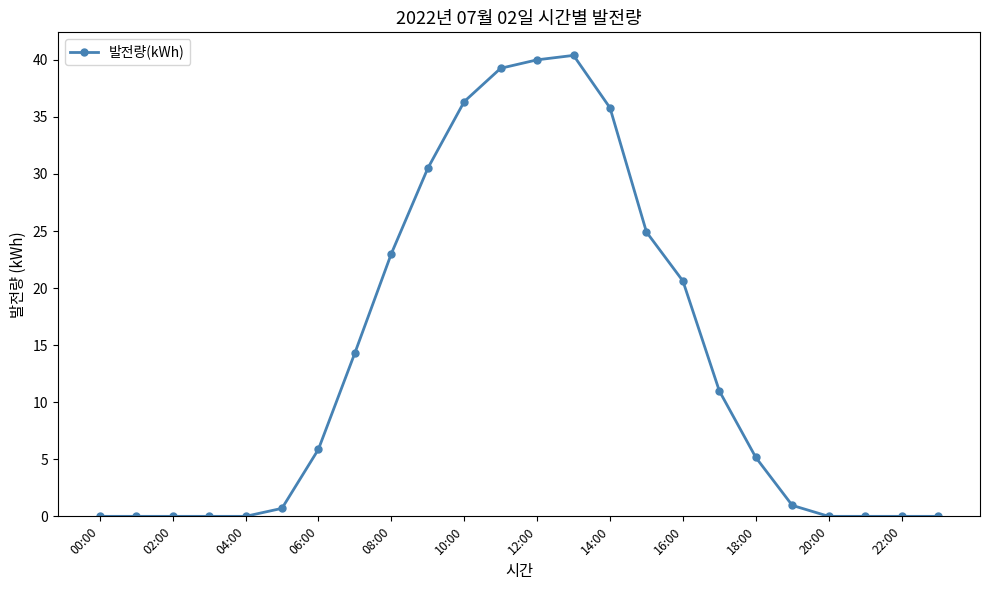

True or false: there are more than 0 points higher than both neighbors.

True